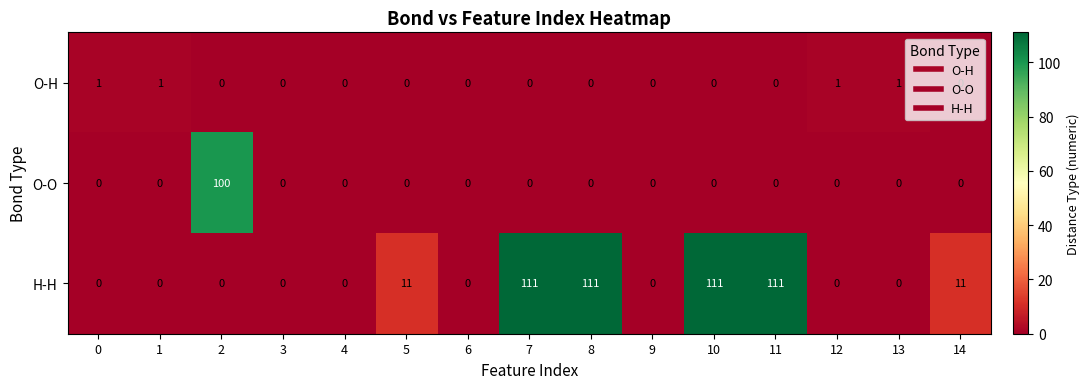

What is the average value of the H-H series?

31